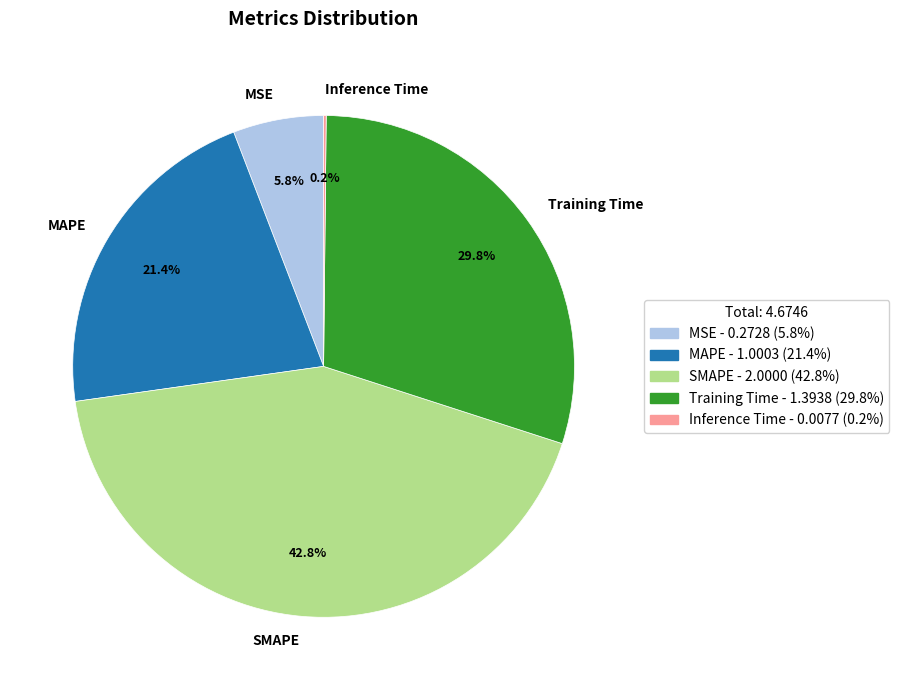

What percentage is NOT represented by Training Time?

70.2%